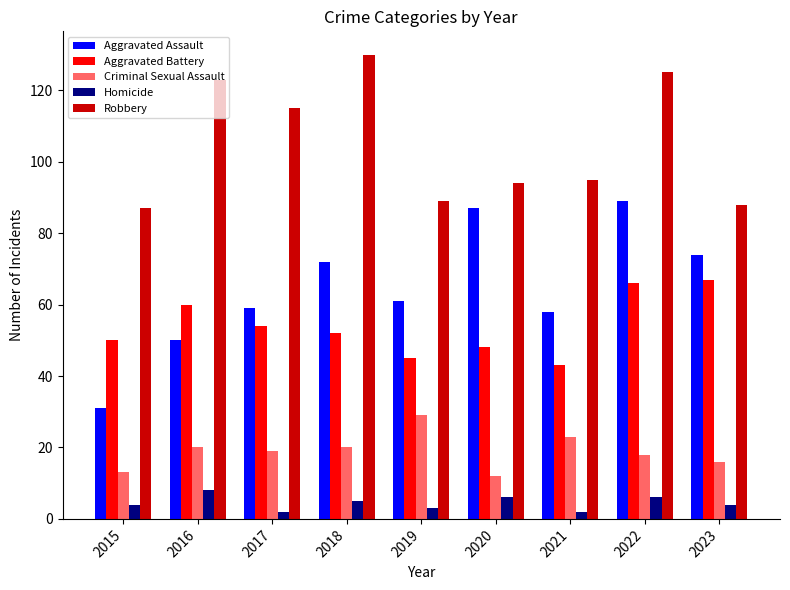

Between 2016 and 2022, which series saw the biggest shift?

Aggravated Assault